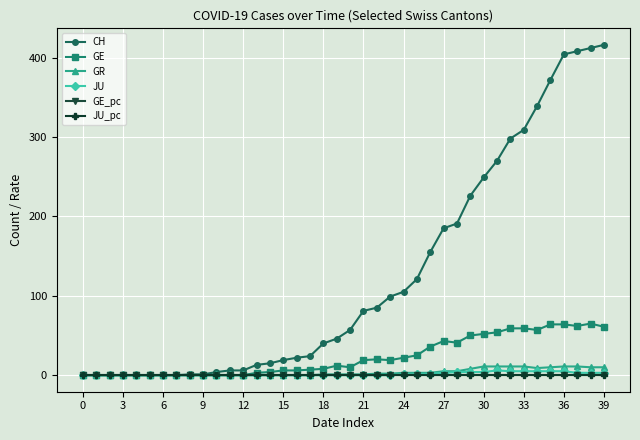

Does the chart display data point markers on the line(s)?

Yes